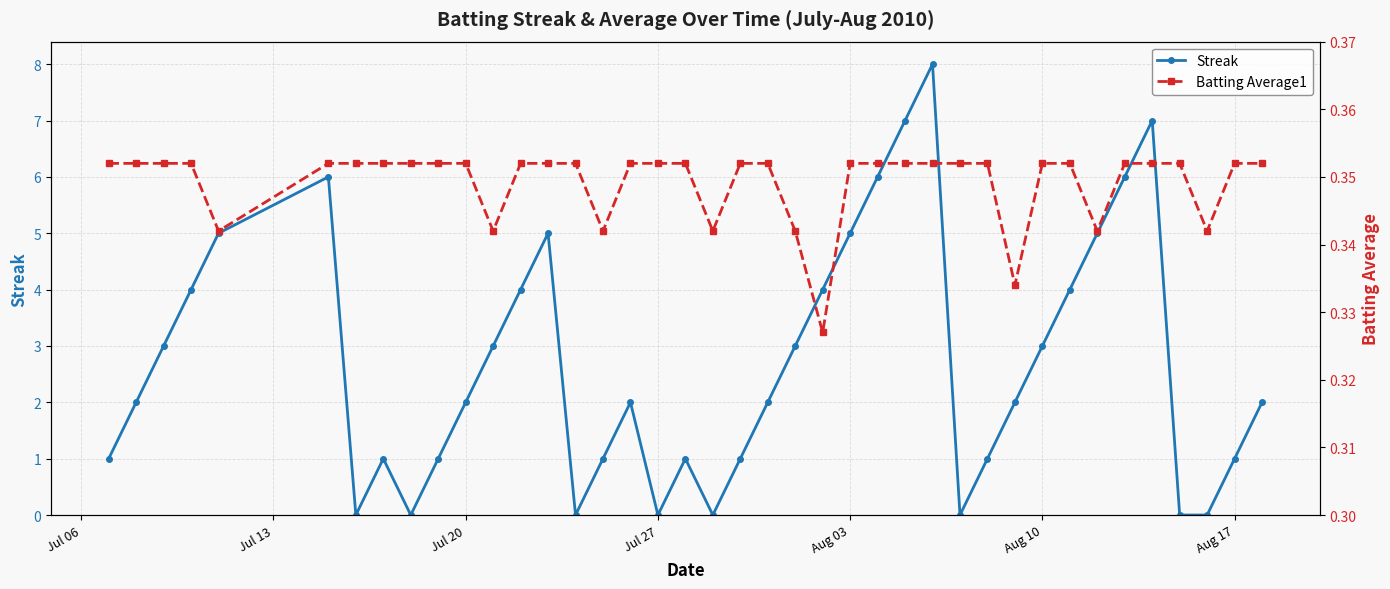

How many interior local peaks does the Streak series have?

7